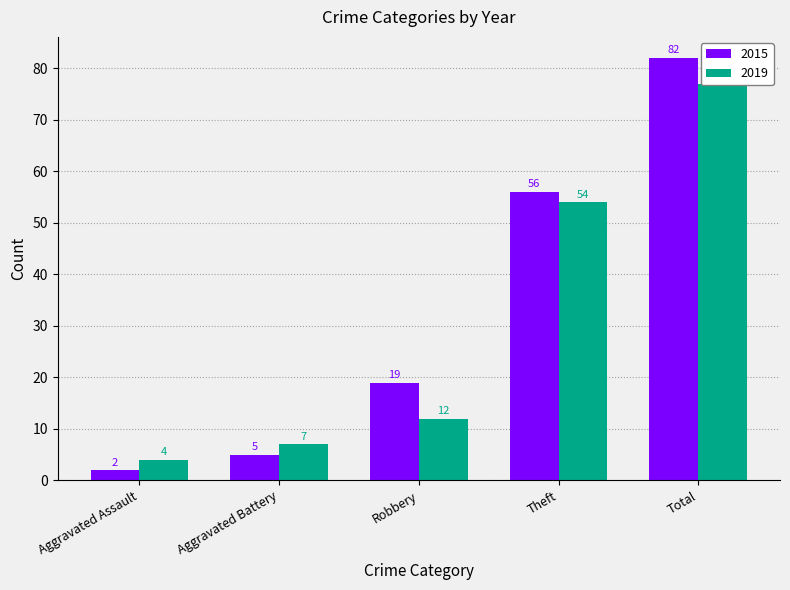

What is the greatest value displayed?

82